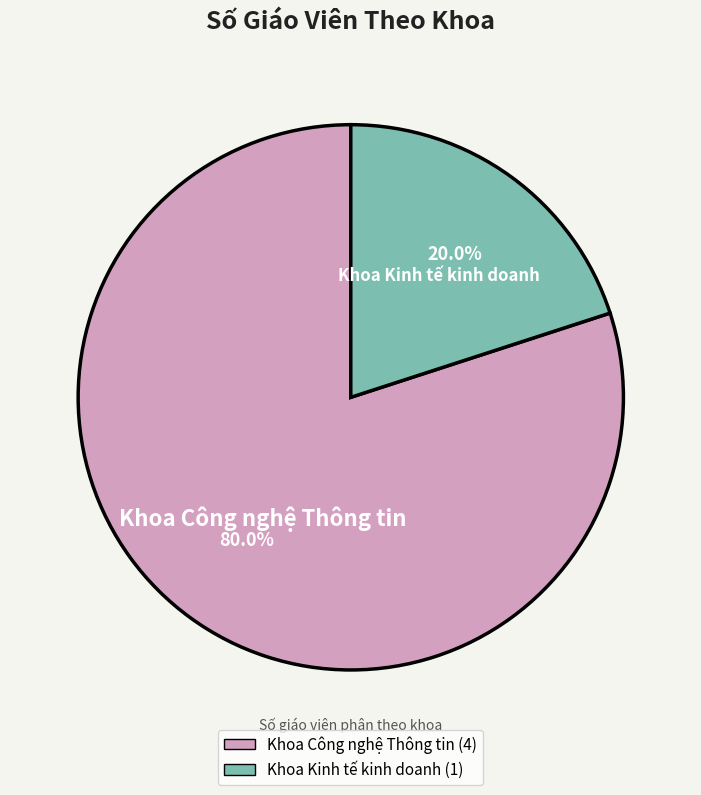

Is it true that Khoa Kinh tế kinh doanh is 20% of the pie?

True